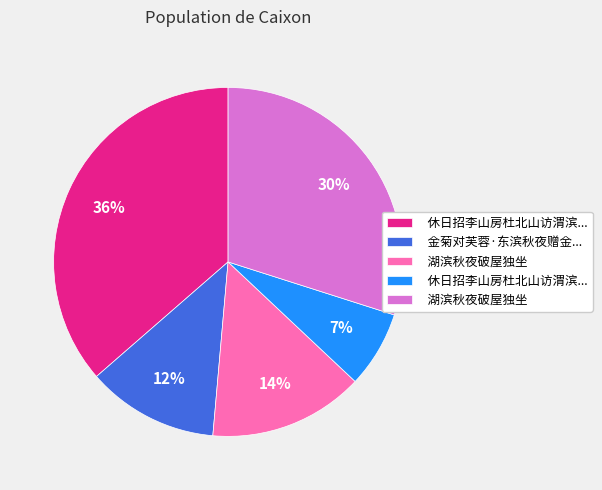

Is there any slice that represents more than half of the pie?

No